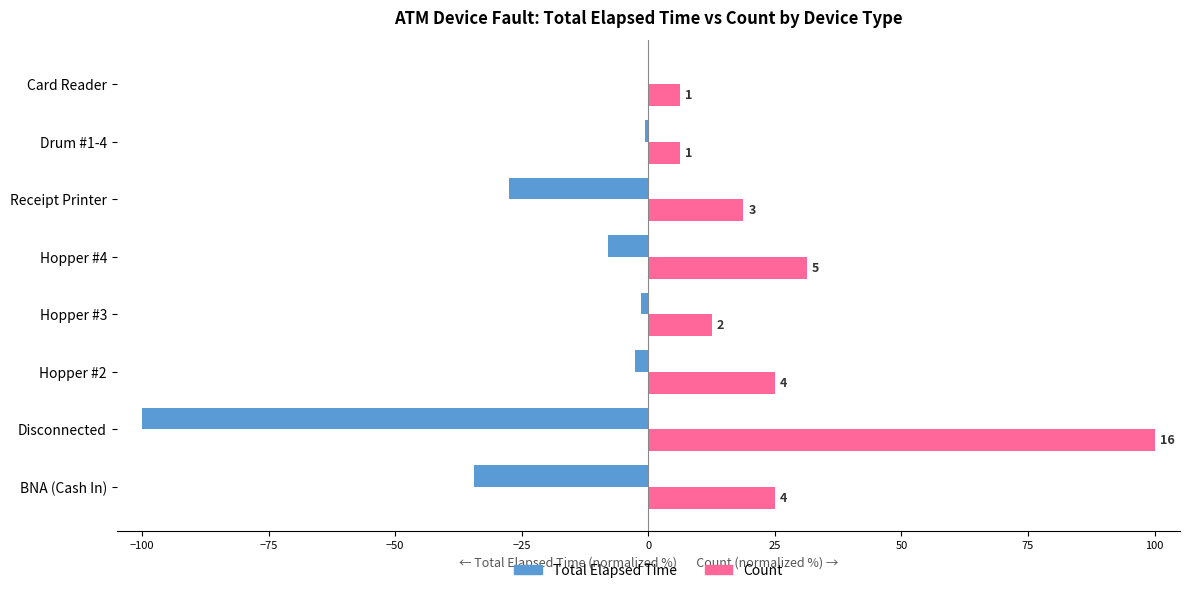

What is the smallest value displayed?

-100.0